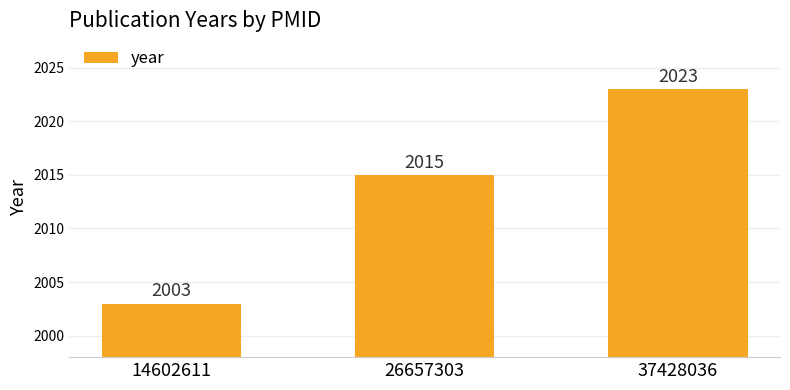

Is it true that the value at 14602611 is 2003?

True